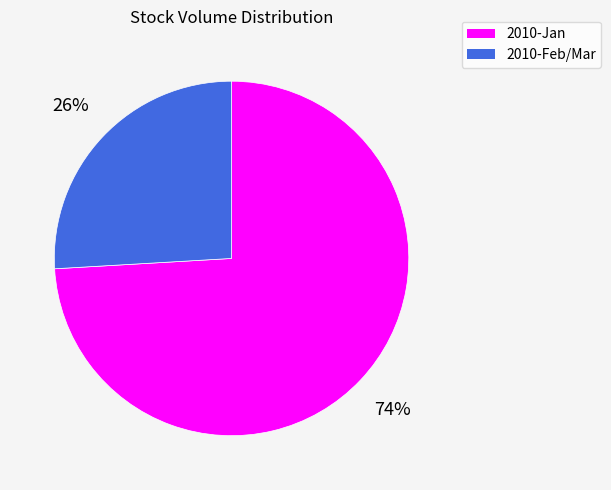

To the nearest percent, what is the difference between the largest and smallest slice percentages?

48%